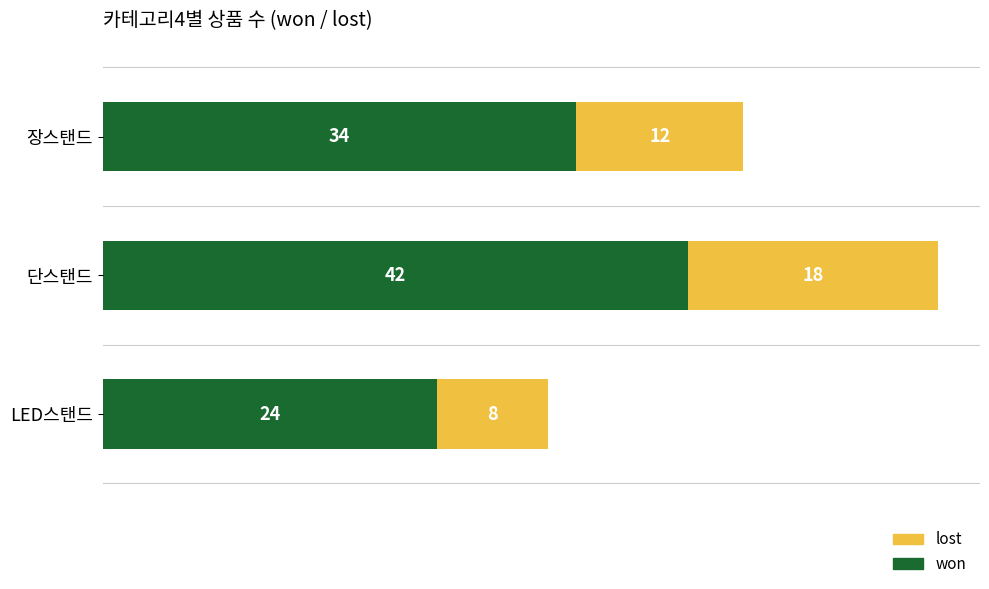

At which label is won closest to 33?

장스탠드